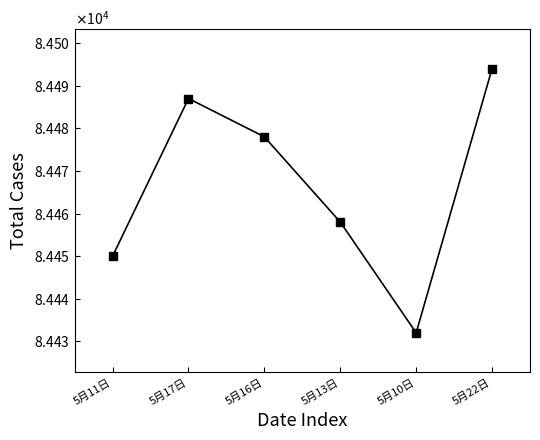

Reading left to right, transcribe all the data shown in this chart.

5月11日=84450	5月17日=84487	5月16日=84478	5月13日=84458	5月10日=84432	5月22日=84494